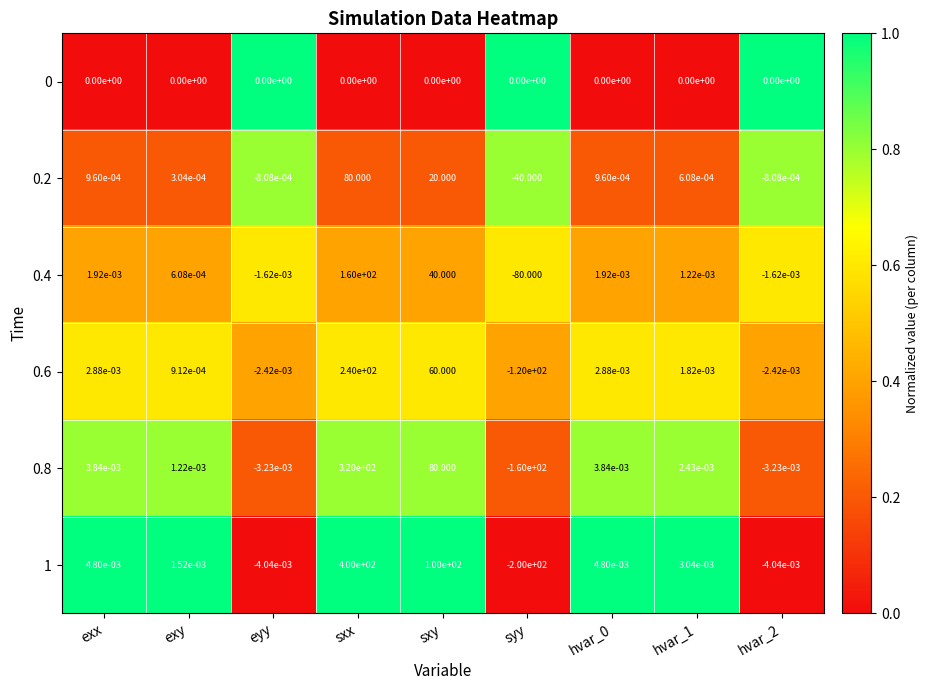

Is the value of 0.6 at eyy greater than the value of 0.8 at sxx?

No